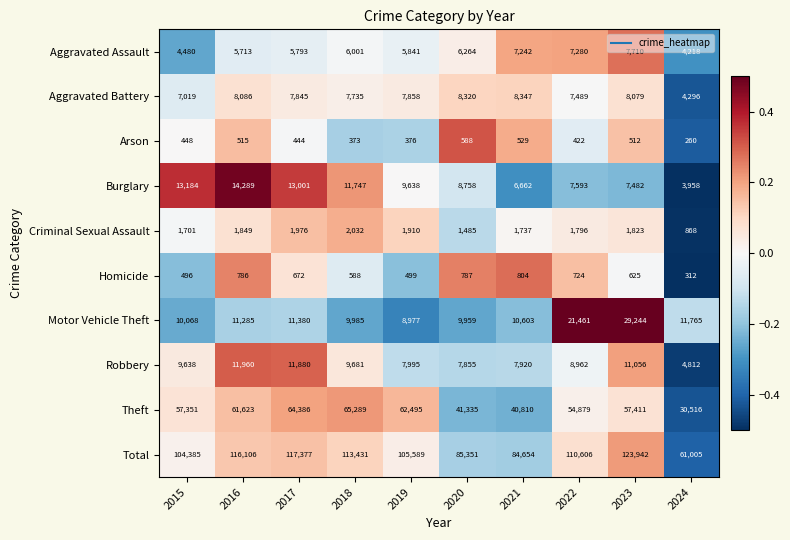

Which series has the largest total across all categories?

Total